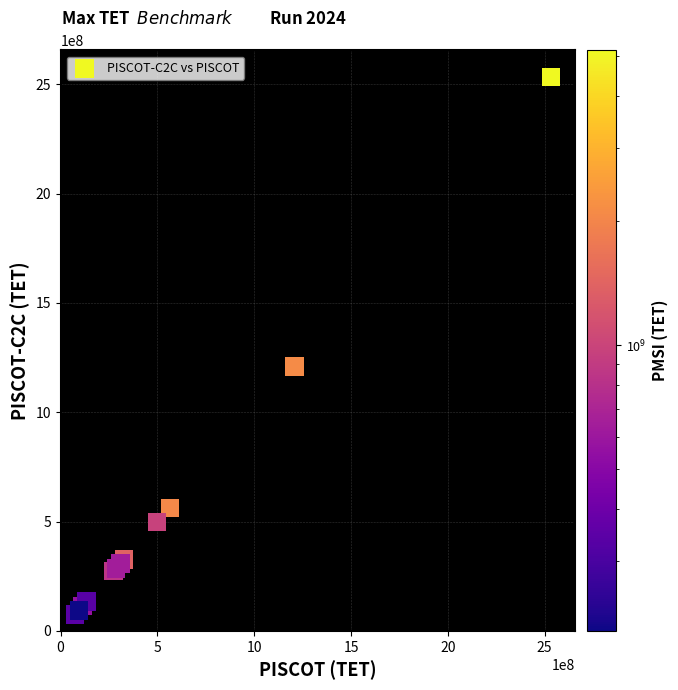

What Y value in the scatter plot is closest to 1303311860?

1208433879